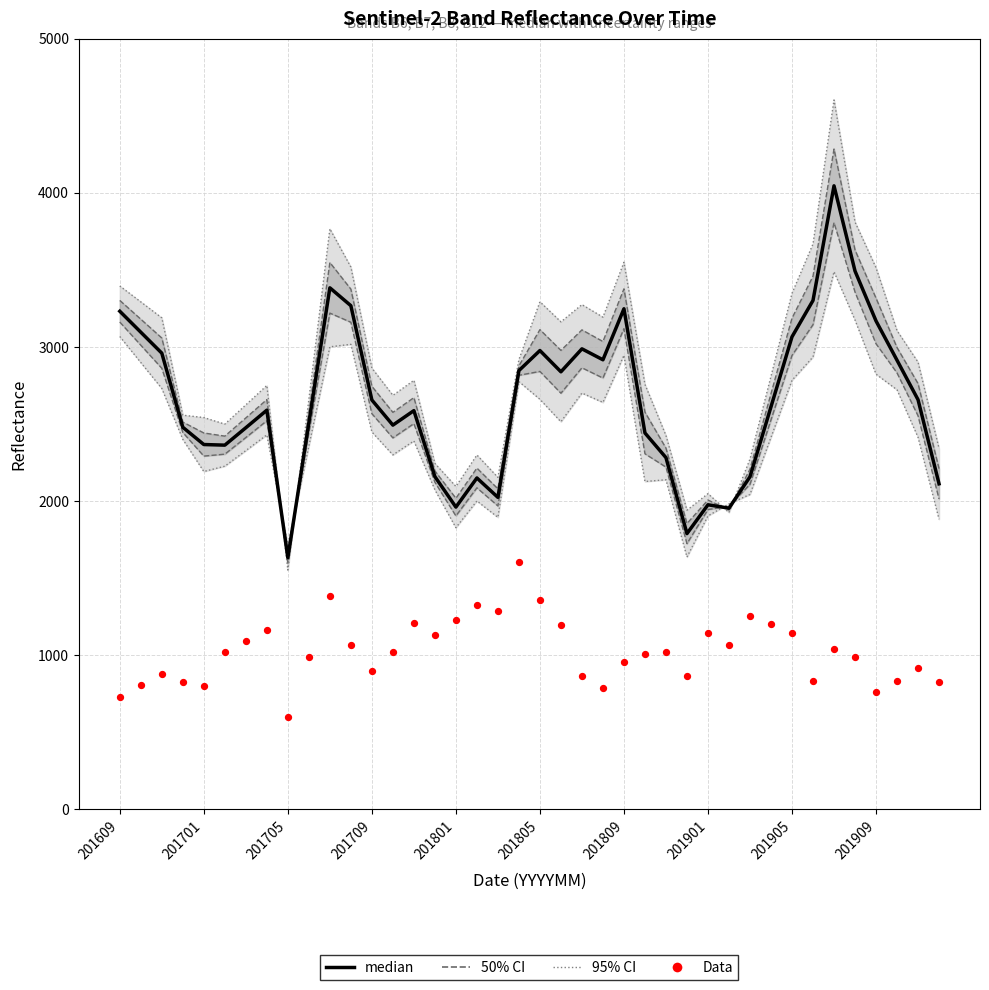

Is the value of Data at 10 greater than the value of median at 38?

No